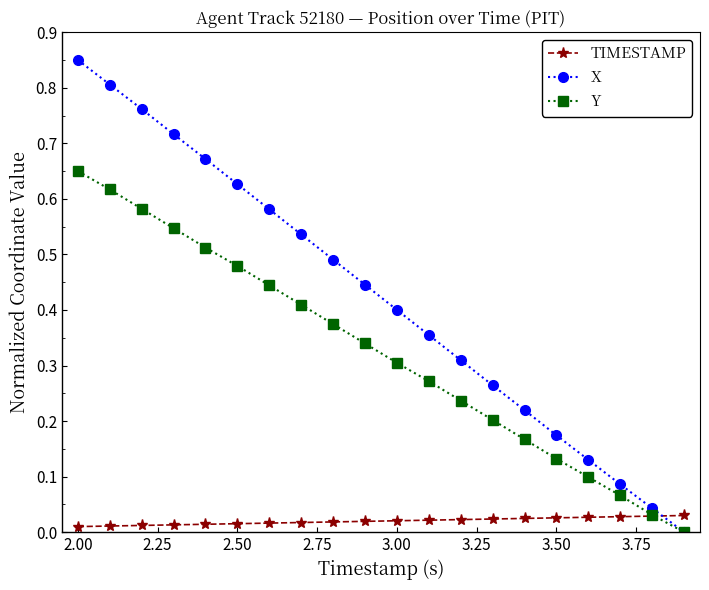

Which series has the widest spread of values?

X